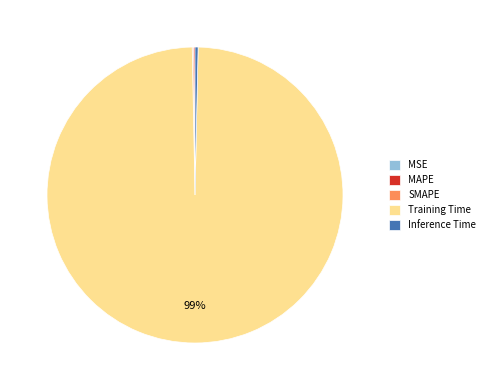

Does Training Time represent more than half of the total?

Yes